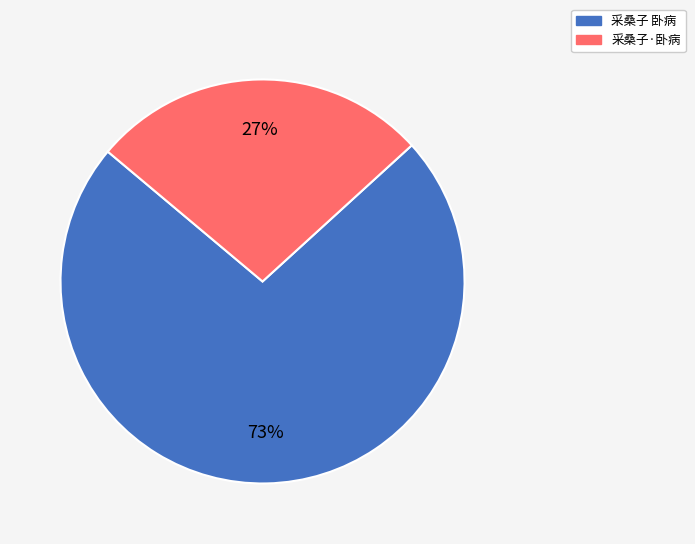

Which slice is the largest?

采桑子 卧病